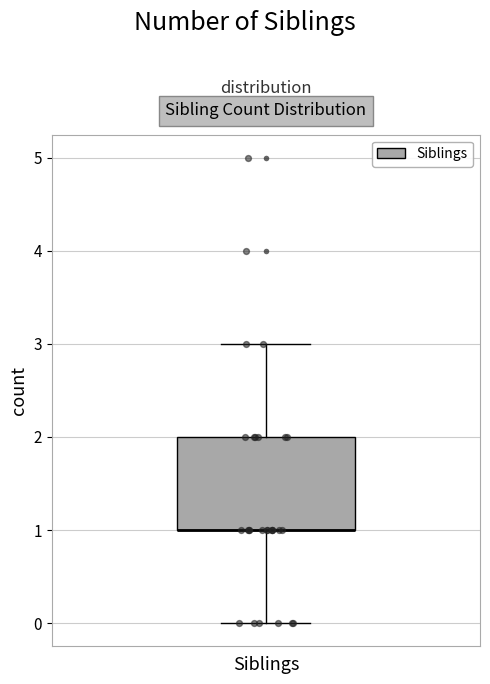

Transcribe this box plot: give where the median line is, the range the box spans, and where the two whiskers end, as read against the y-axis. The values are not printed on the chart, so give them approximately, as read against the axis.

median 1 (drawn on the box's lower edge), box 1 to 2, whiskers 0 to 3